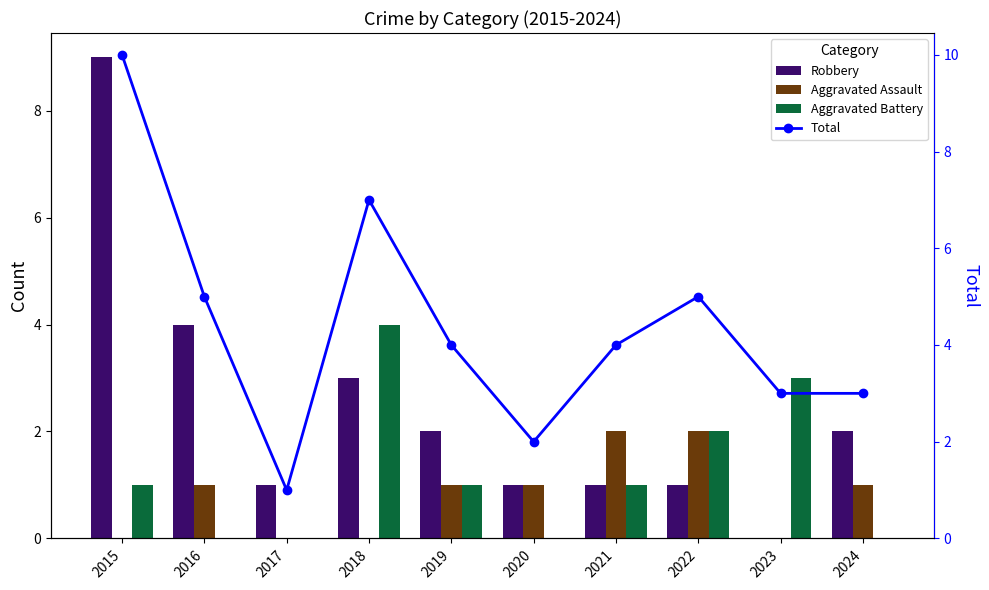

What are all the series names shown in the legend?

Robbery, Aggravated Assault, Aggravated Battery, Total